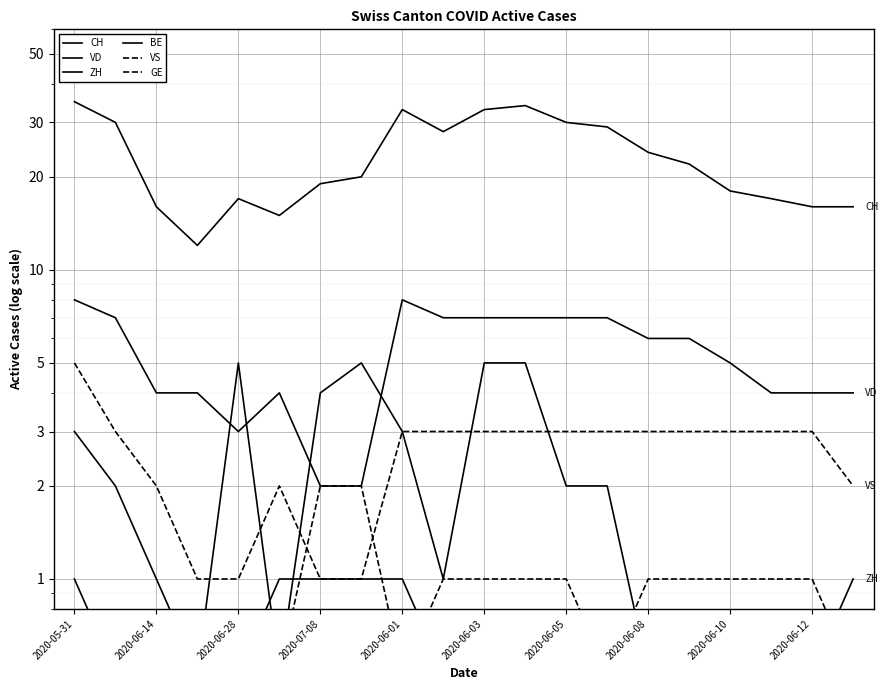

At which label does CH first exceed 22?

2020-05-31